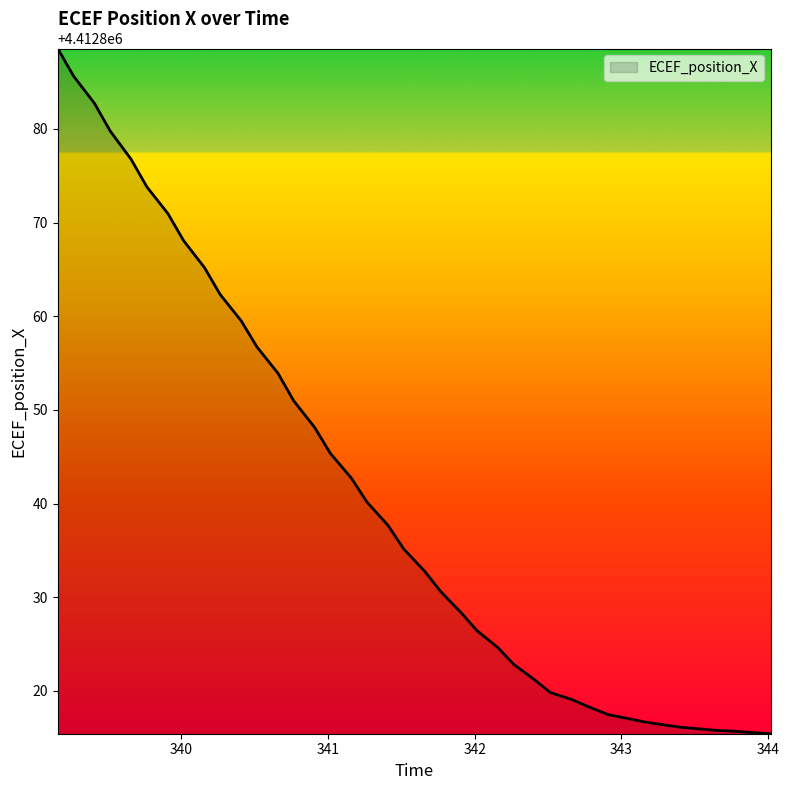

How many lines are shown in the chart?

1